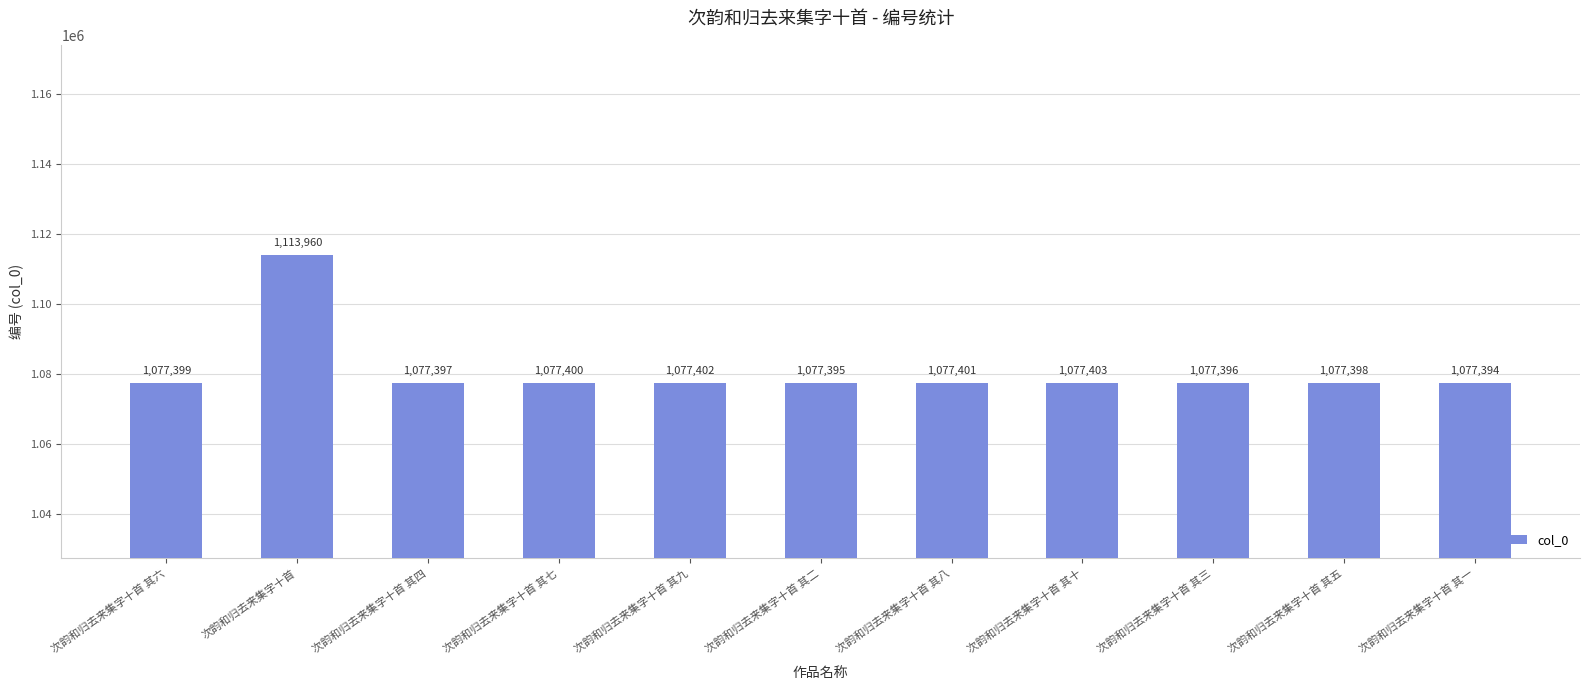

What is the label of the 4th bar from the right?

次韵和归去来集字十首 其十